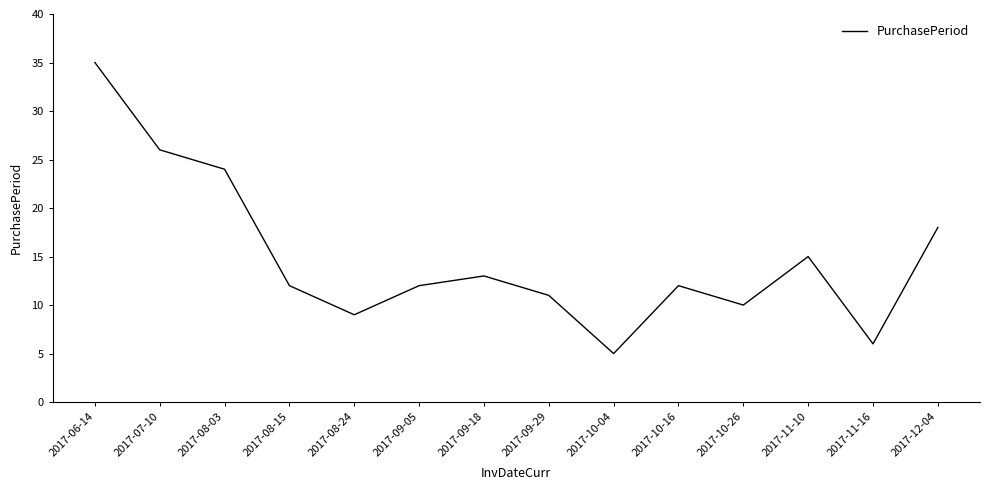

Reading left to right, what are all the values shown in this chart?

2017-06-14=35	2017-07-10=26	2017-08-03=24	2017-08-15=12	2017-08-24=9	2017-09-05=12	2017-09-18=13	2017-09-29=11	2017-10-04=5	2017-10-16=12	2017-10-26=10	2017-11-10=15	2017-11-16=6	2017-12-04=18